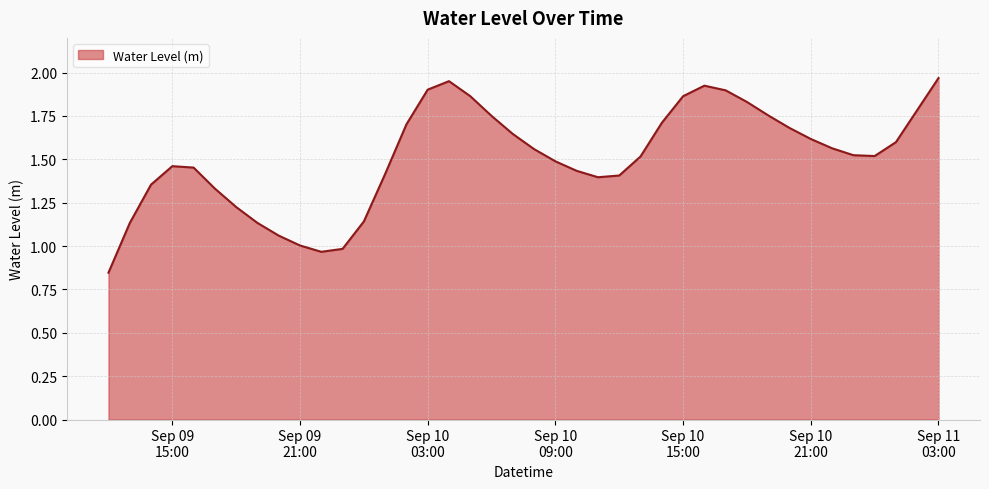

Count the number of data series in this chart.

1